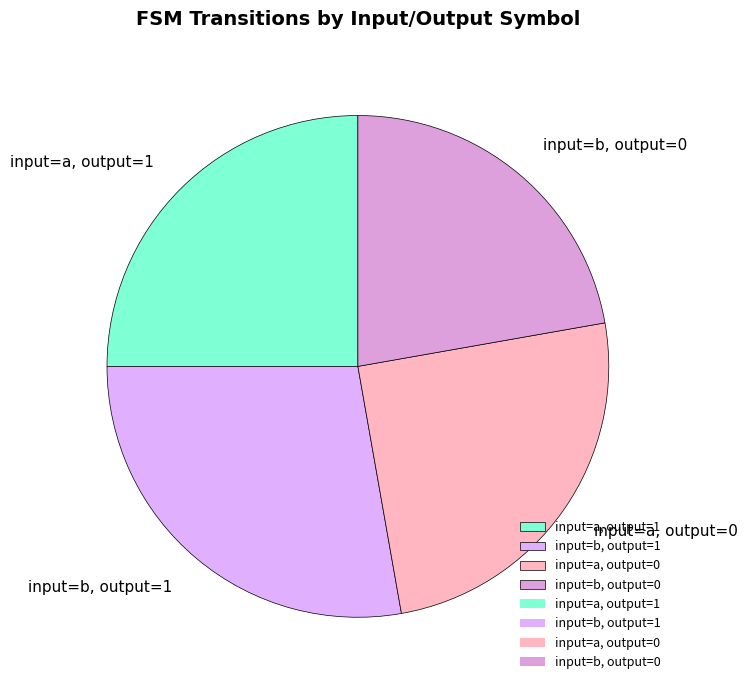

Does input=a, output=1 represent more than half of the total?

No